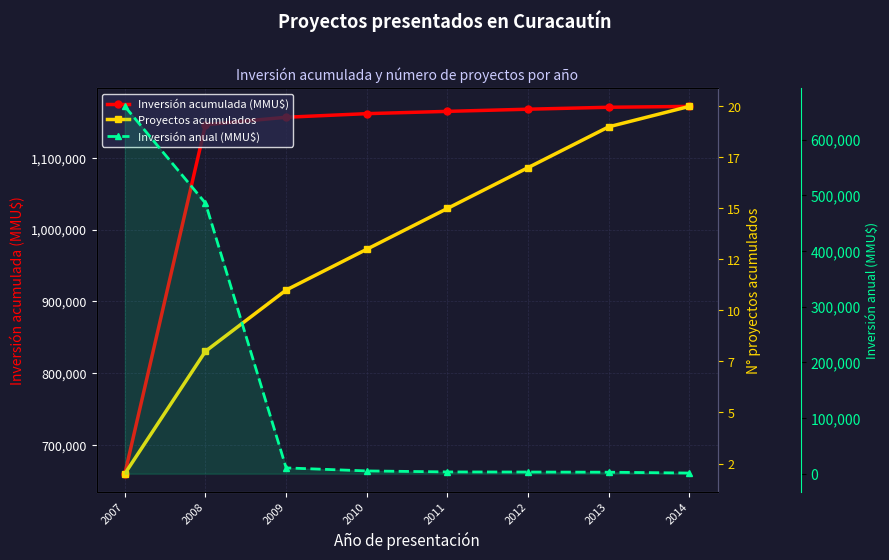

What value does the Inversión anual (MMU$) series have at 2012?

3000